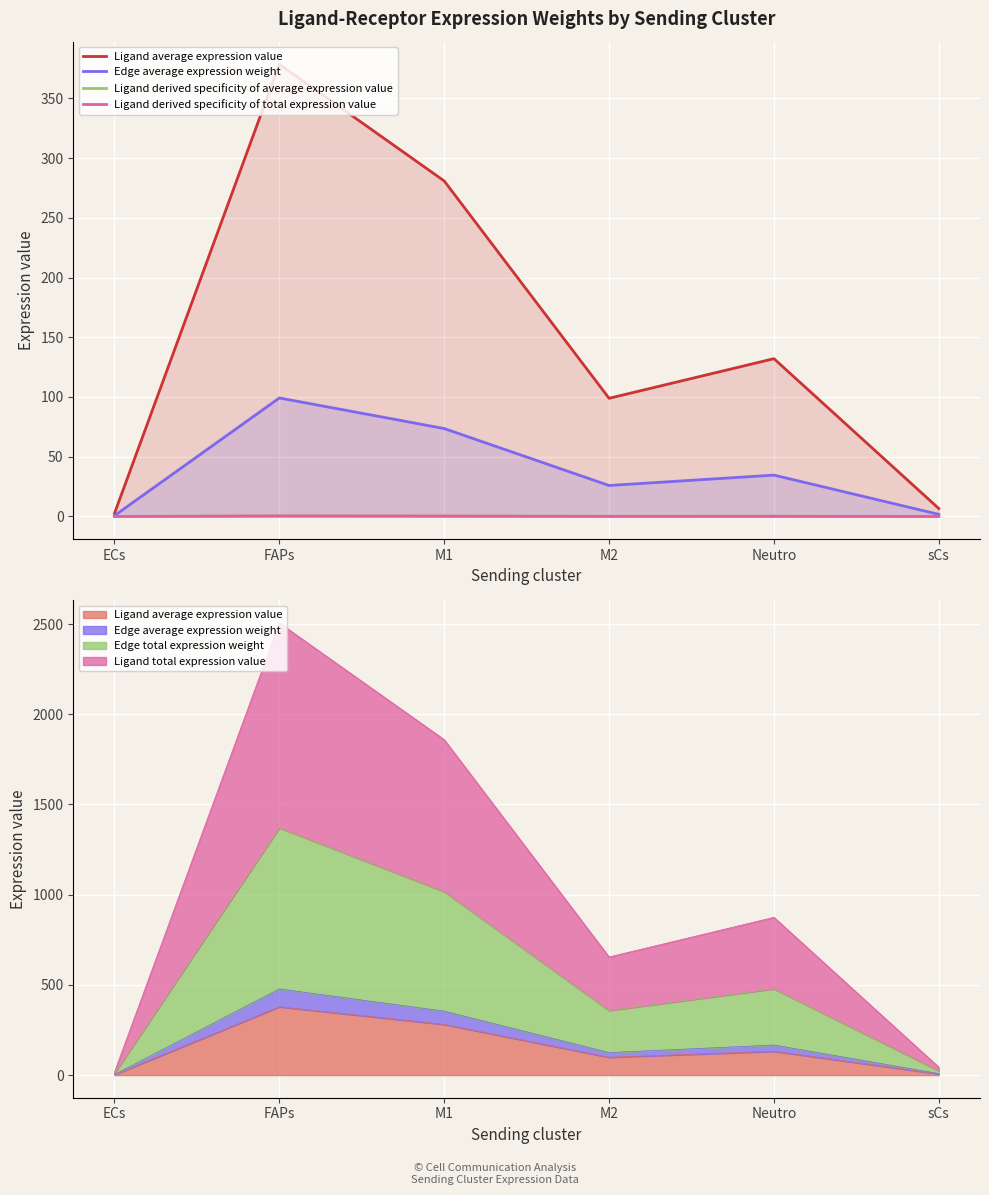

What is the difference between the Ligand derived specificity of total expression value values at FAPs and ECs?

0.4